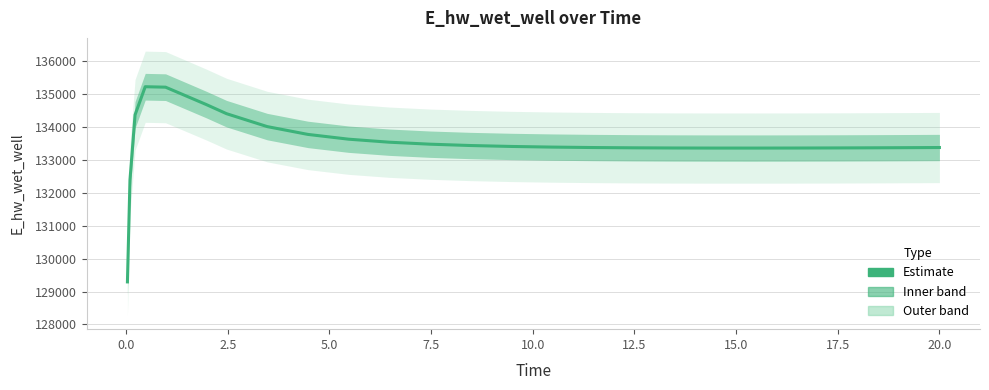

Count the number of data series in this chart.

1